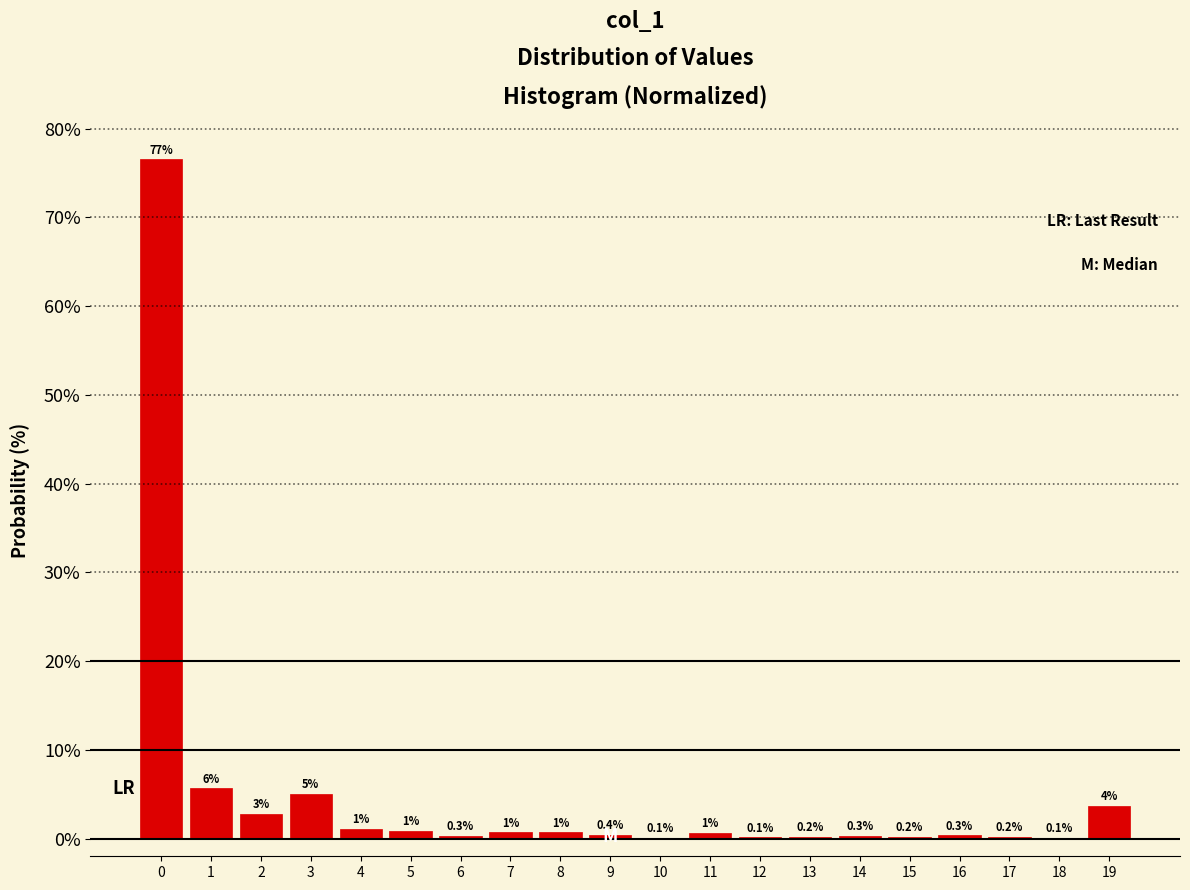

Between 11 and 6, which is larger?

11